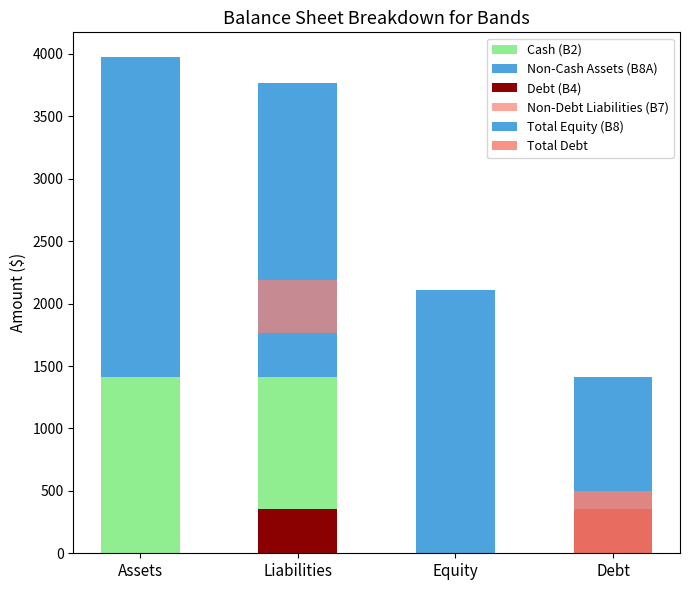

How many series are shown in this chart?

6